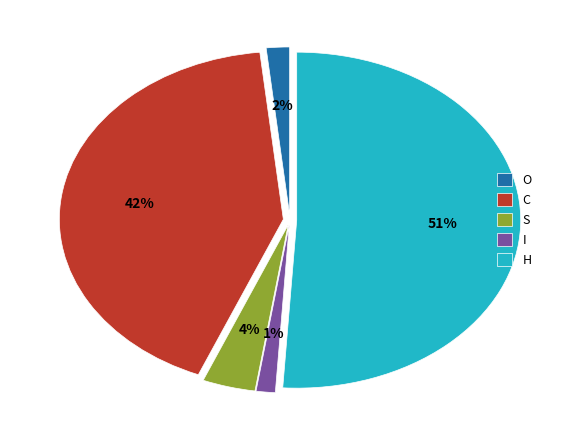

How many slices are in this pie chart?

5